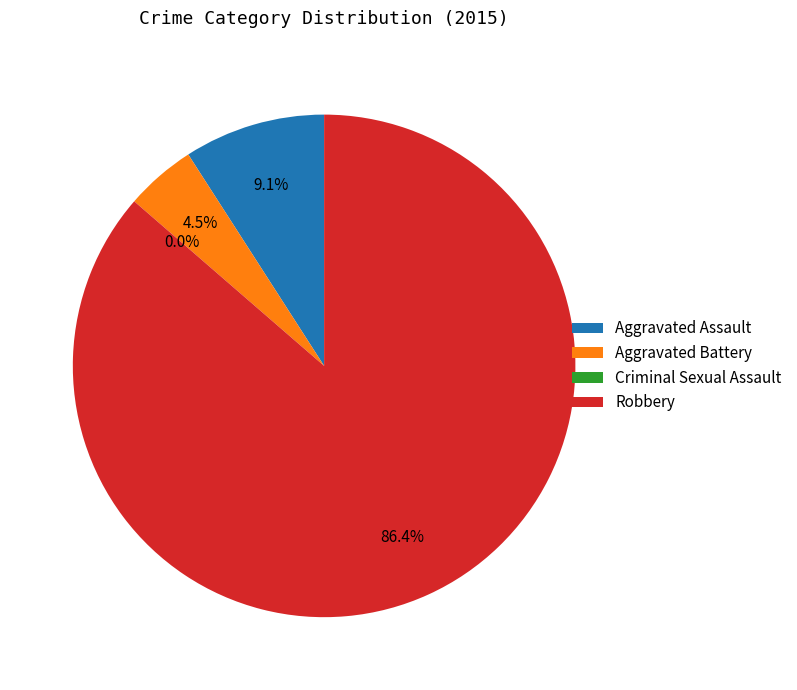

To the nearest percent, what is the combined percentage of Aggravated Assault and Aggravated Battery?

14%